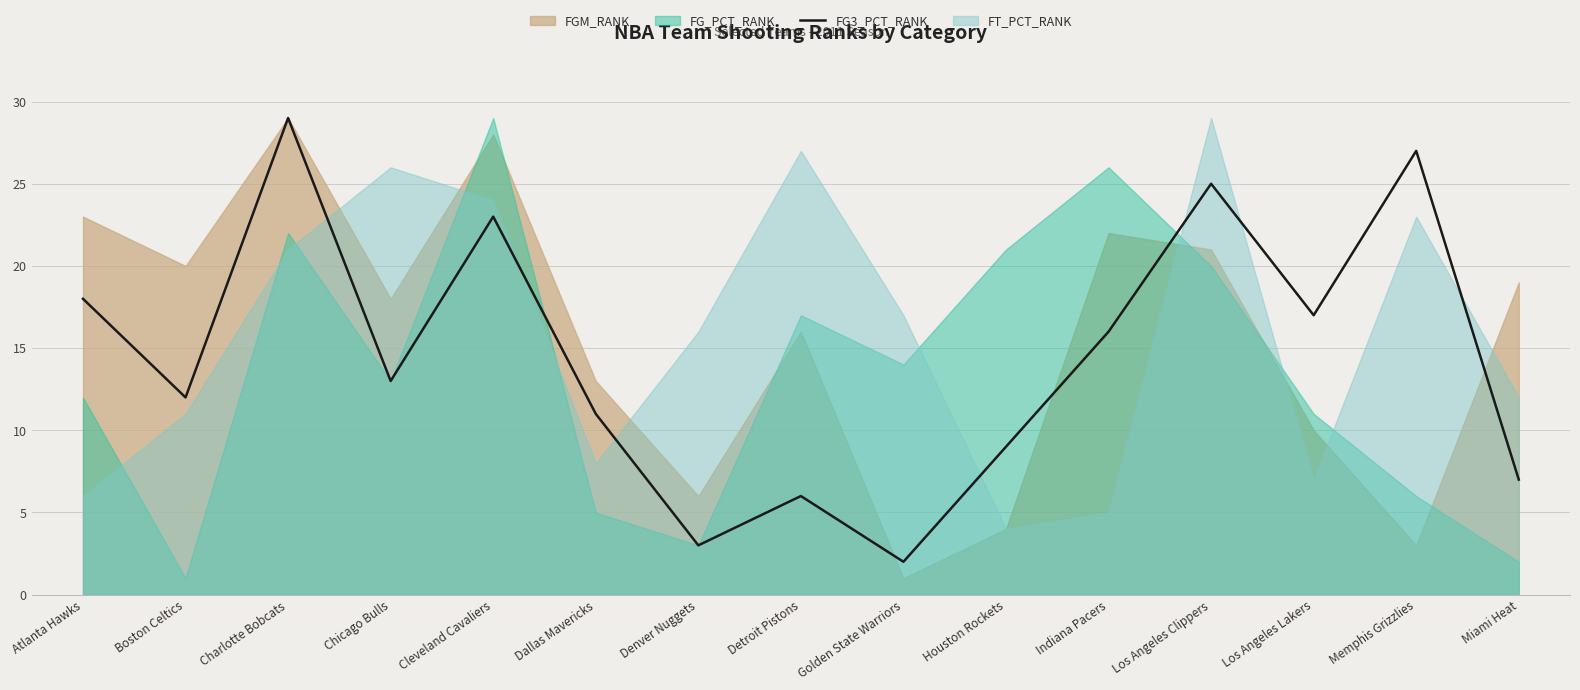

How many lines are shown in the chart?

1